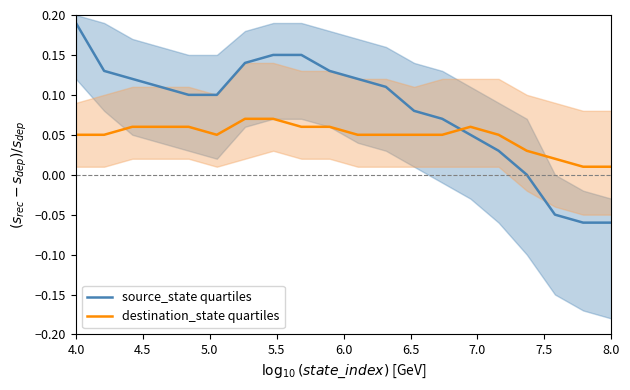

True or false: destination_state quartiles and source_state quartiles cross at least once.

True